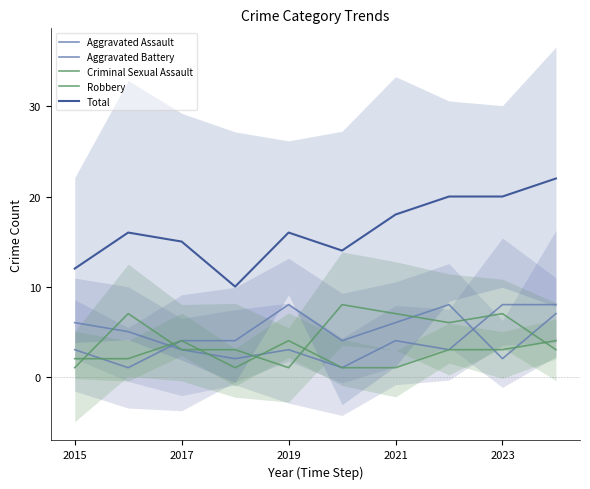

What is the sum of the Criminal Sexual Assault values at 2015 and 7?

5